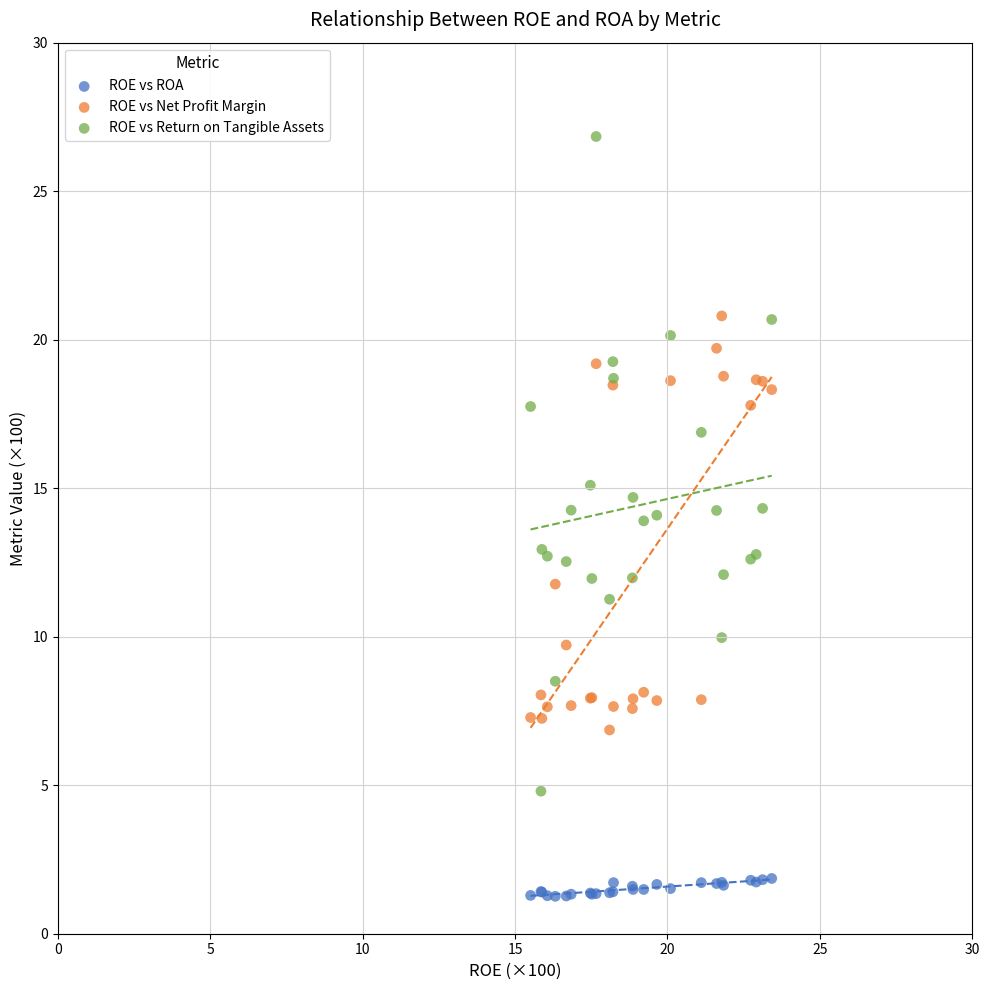

Which series contains the lowest Y value?

ROE vs ROA